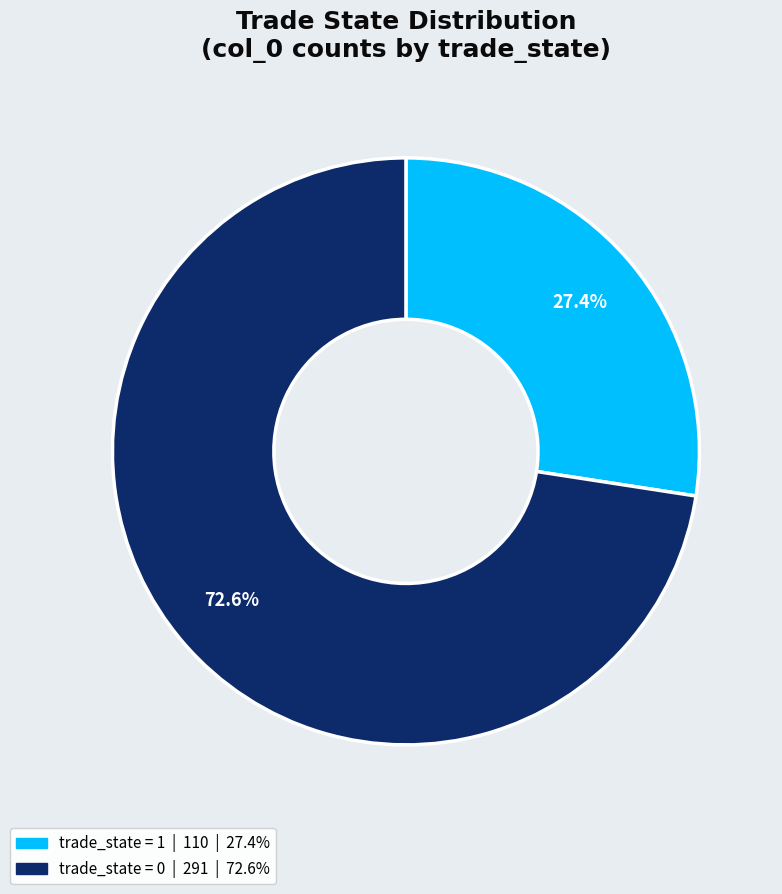

Is there a majority slice in this chart?

Yes